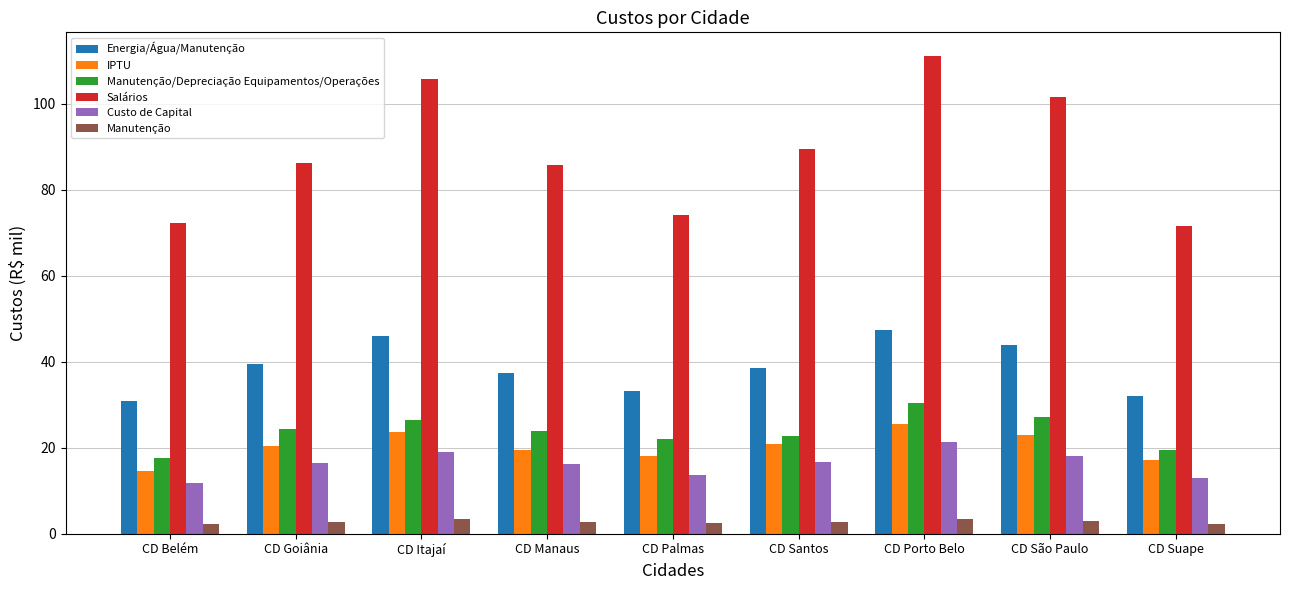

Which series has the largest total across all categories?

Salários